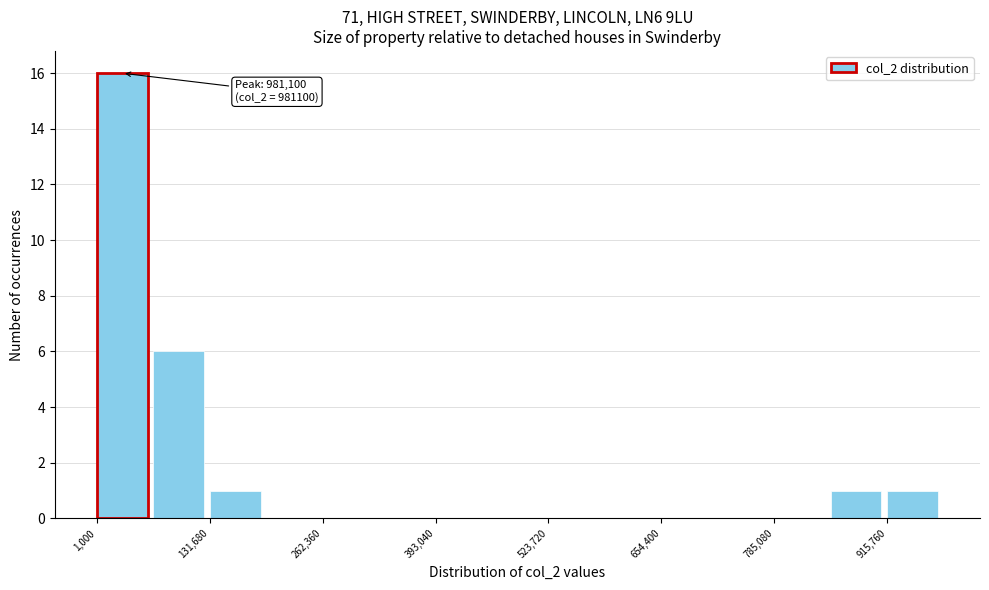

Read against the x-axis, roughly where is the centre of the tallest bar?

40000